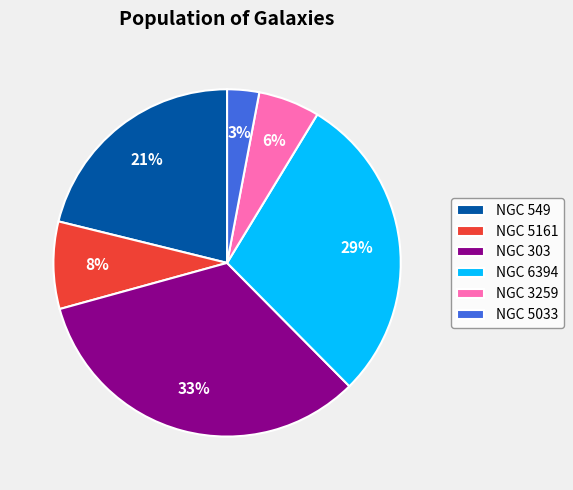

Do NGC 3259 and NGC 5033 together represent more than half of the pie?

No